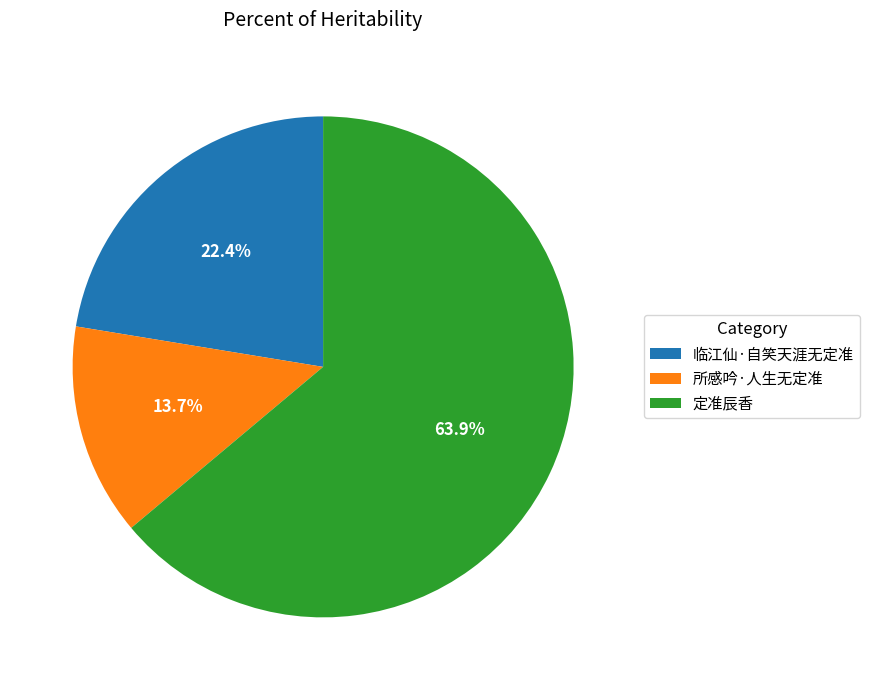

To the nearest percent, what is the combined percentage of 定准辰香 and 临江仙·自笑天涯无定准?

86%